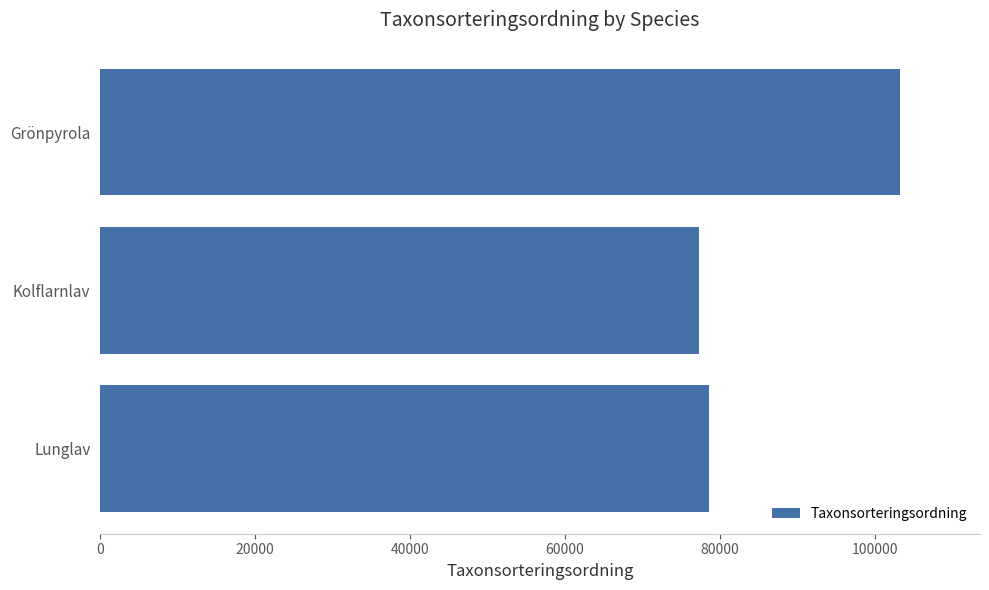

Which has a higher value, Grönpyrola or Lunglav?

Grönpyrola